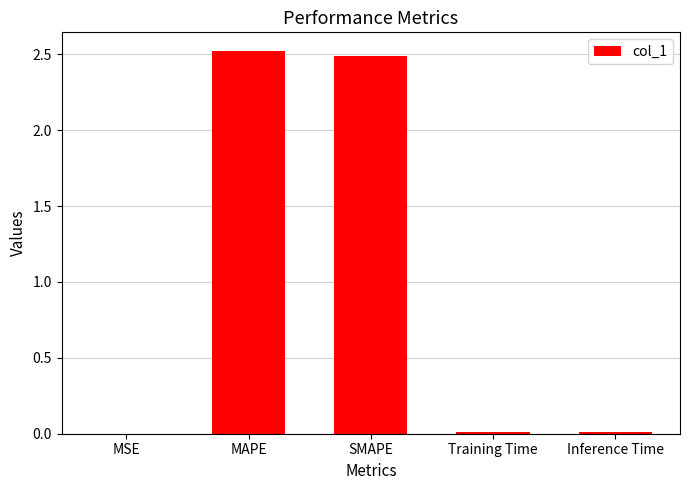

Which has a higher value, Training Time or MAPE?

MAPE